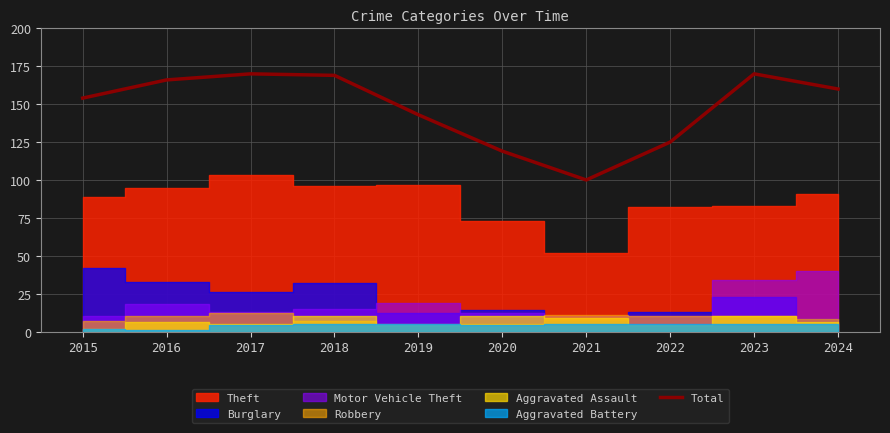

What is the value of the 1st point from the left?

154